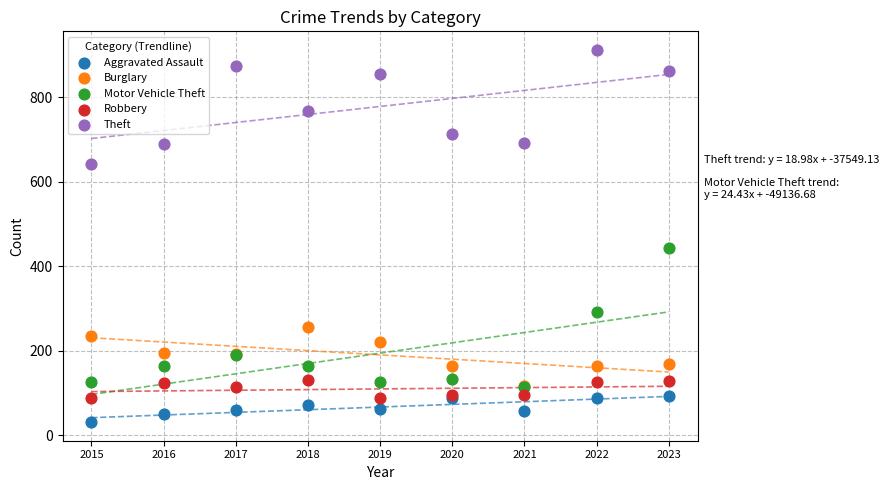

Which series reaches the minimum Y coordinate?

Aggravated Assault